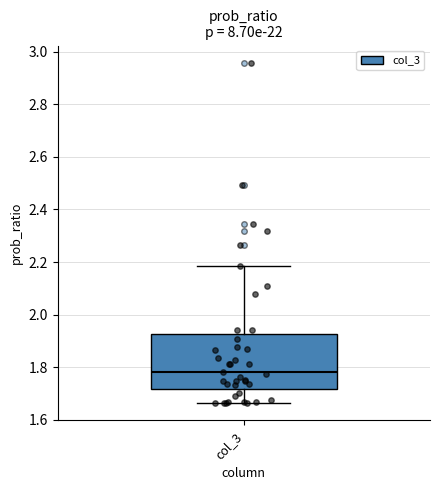

Transcribe this box plot: give where the median line is, the range the box spans, and where the two whiskers end, as read against the y-axis. The values are not printed on the chart, so give them approximately, as read against the axis.

median 1.78, box 1.72 to 1.92, whiskers 1.66 to 2.18